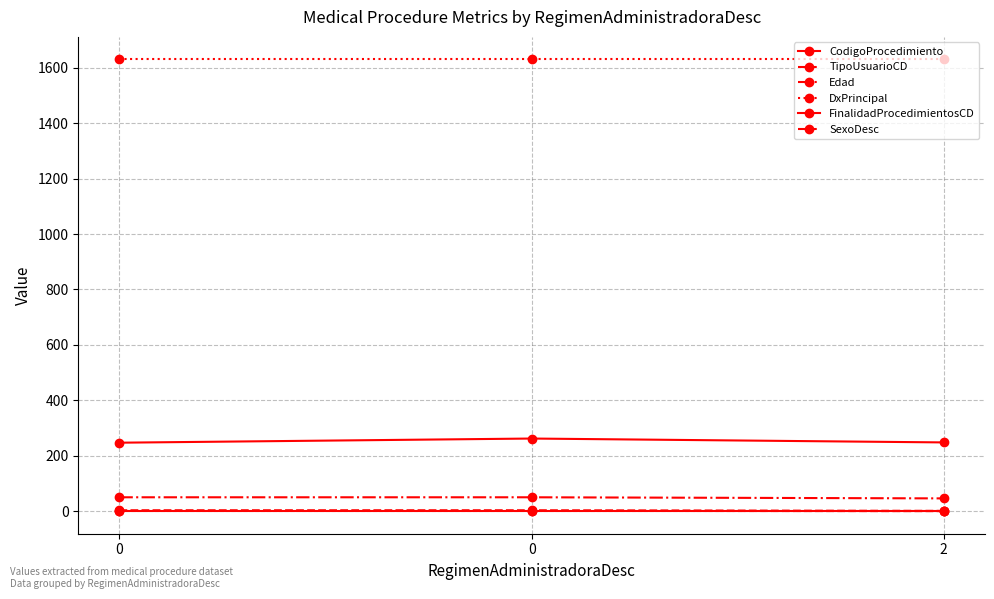

Count the number of data series in this chart.

6